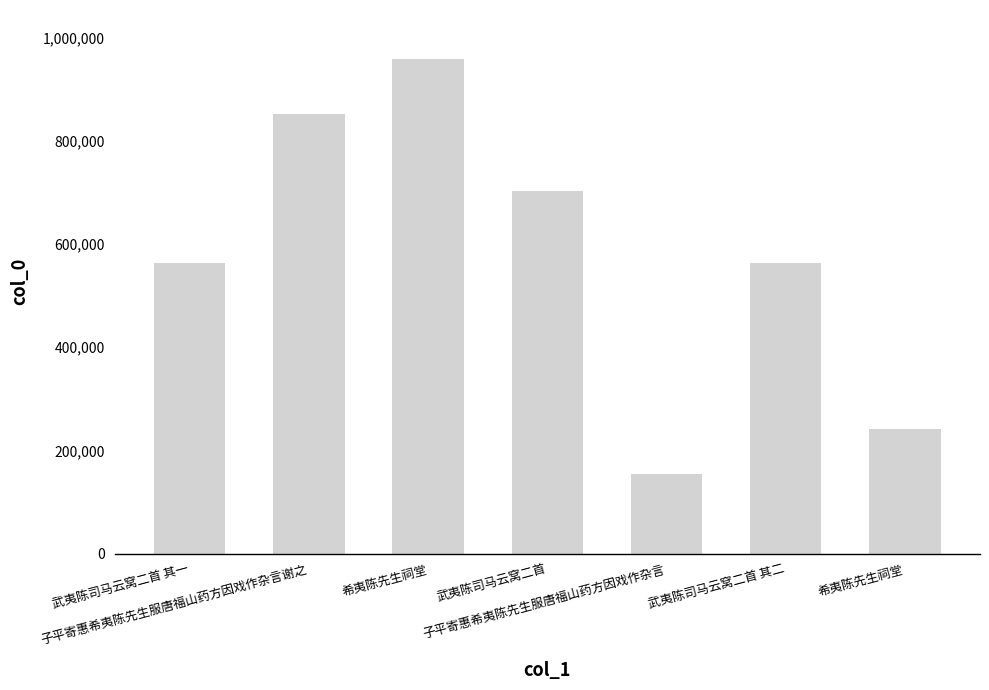

What is the average value?

576393